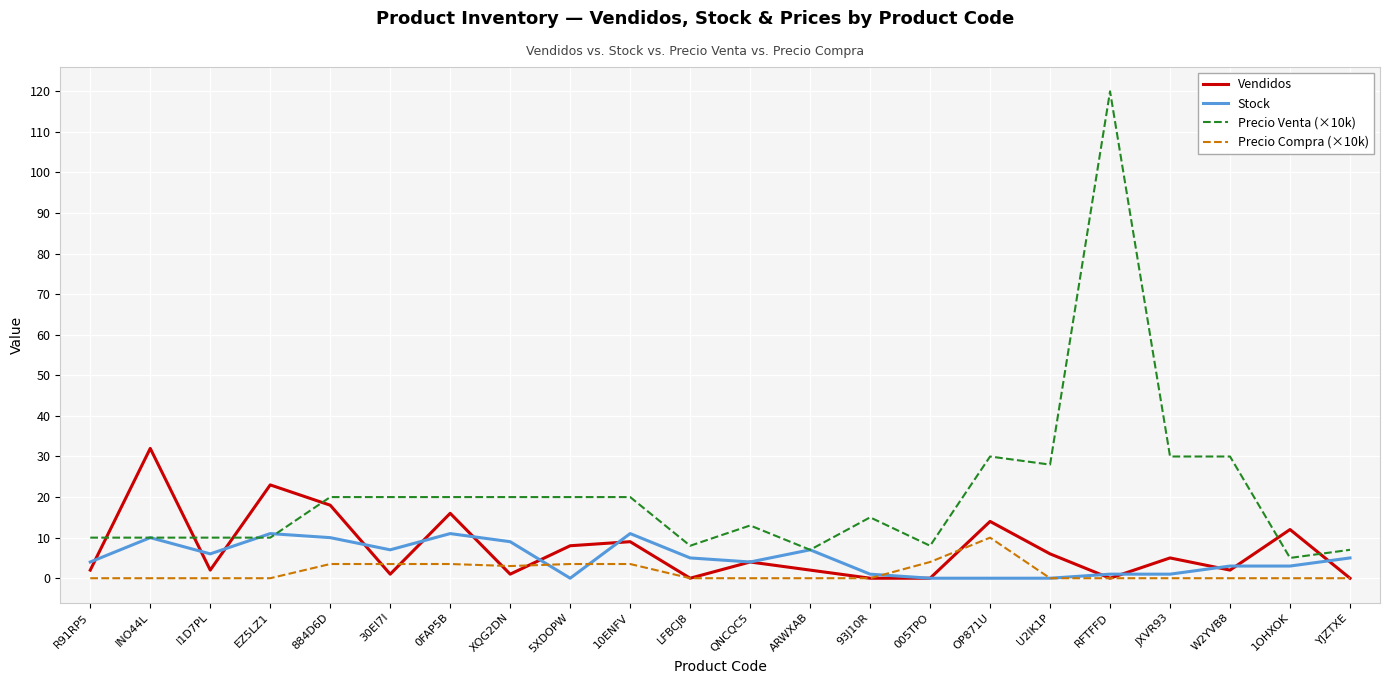

What is the difference between the highest and lowest values at 005TPO?

8.0